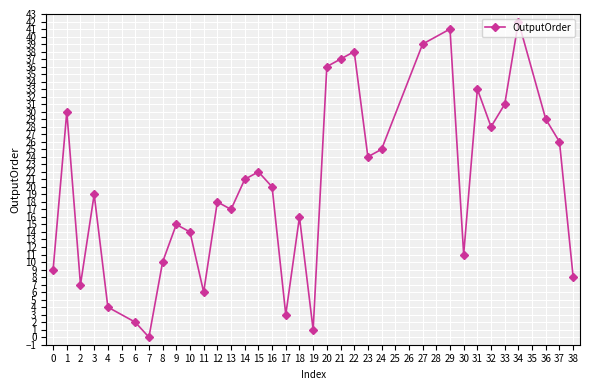

Does the chart have visible grid lines?

Yes